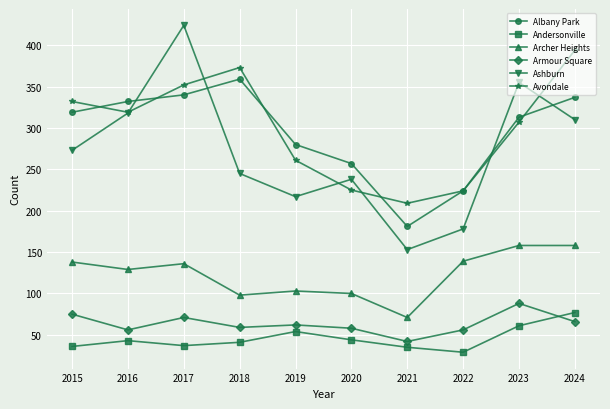

What is the difference between the highest and lowest values at 2024?

328